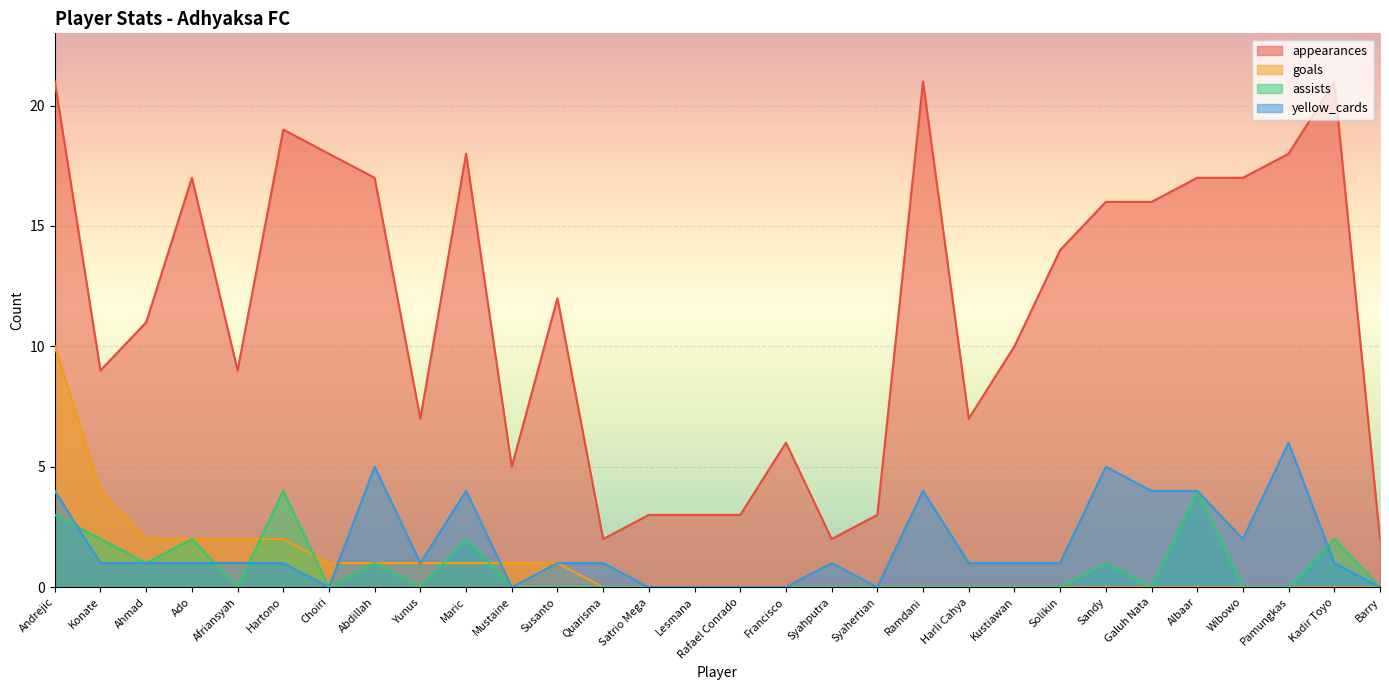

True or false: appearances has more than 1 interior local peaks.

True